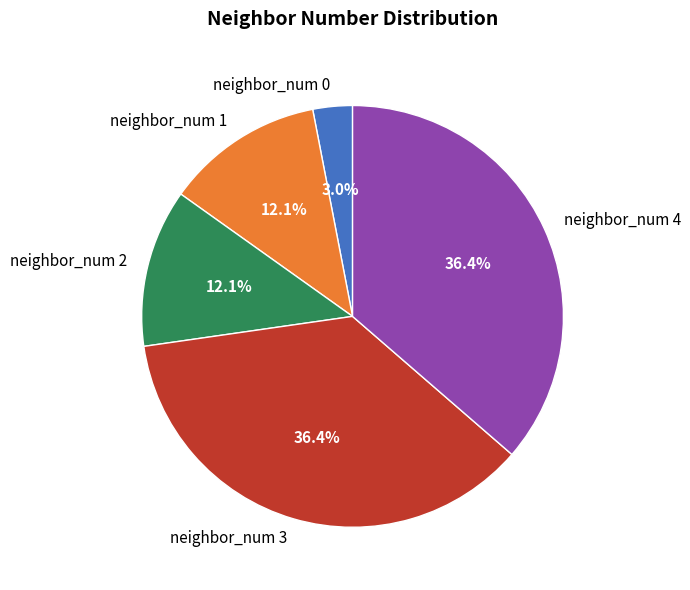

To the nearest percent, what is the combined percentage of neighbor_num 2 and neighbor_num 1?

24%